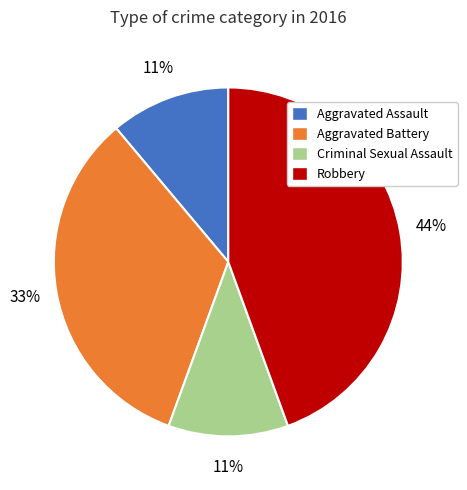

Is the sum of Aggravated Battery and Robbery greater than half?

Yes